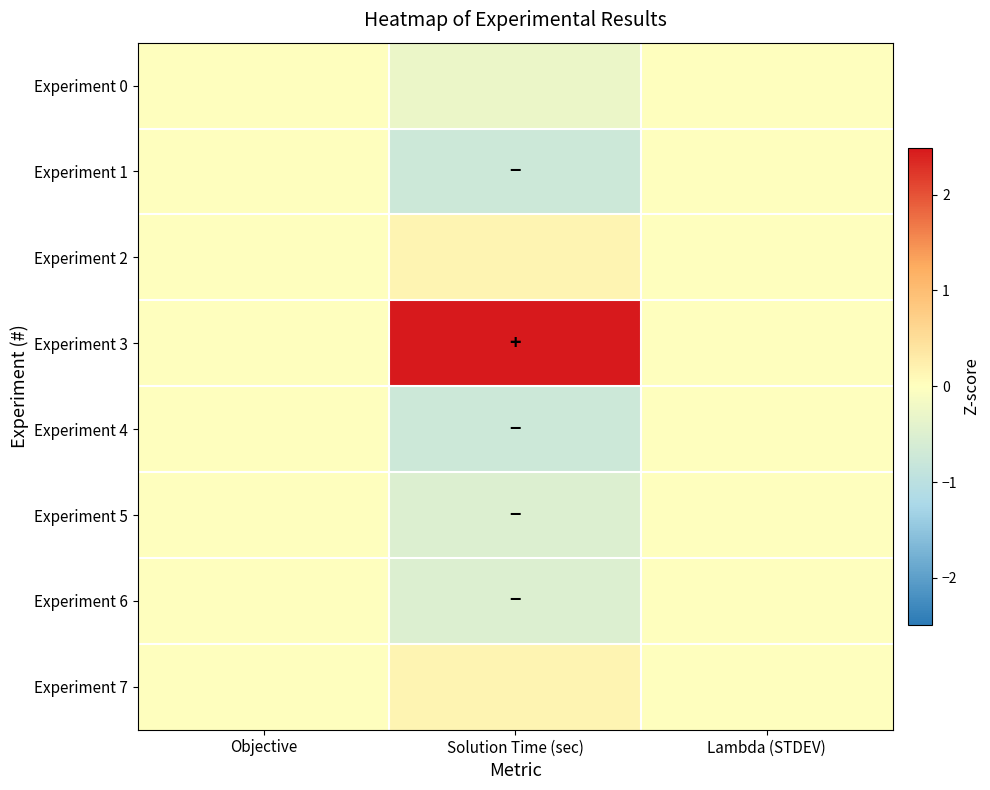

Reading left to right, transcribe all the data shown in this chart.

Experiment 0: Objective=0.0	Solution Time (sec)=-0.3	Lambda (STDEV)=0.0
Experiment 1: Objective=0.0	Solution Time (sec)=-0.8	Lambda (STDEV)=0.0
Experiment 2: Objective=0.0	Solution Time (sec)=0.2	Lambda (STDEV)=0.0
Experiment 3: Objective=0.0	Solution Time (sec)=2.5	Lambda (STDEV)=0.0
Experiment 4: Objective=0.0	Solution Time (sec)=-0.8	Lambda (STDEV)=0.0
Experiment 5: Objective=0.0	Solution Time (sec)=-0.5	Lambda (STDEV)=0.0
Experiment 6: Objective=0.0	Solution Time (sec)=-0.5	Lambda (STDEV)=0.0
Experiment 7: Objective=0.0	Solution Time (sec)=0.2	Lambda (STDEV)=0.0